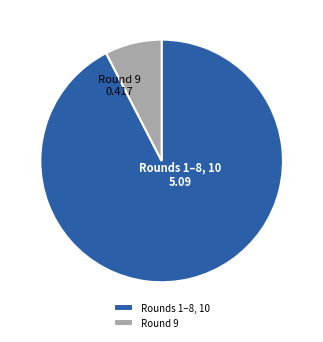

Does Rounds 1–8, 10 represent more than half of the total?

Yes